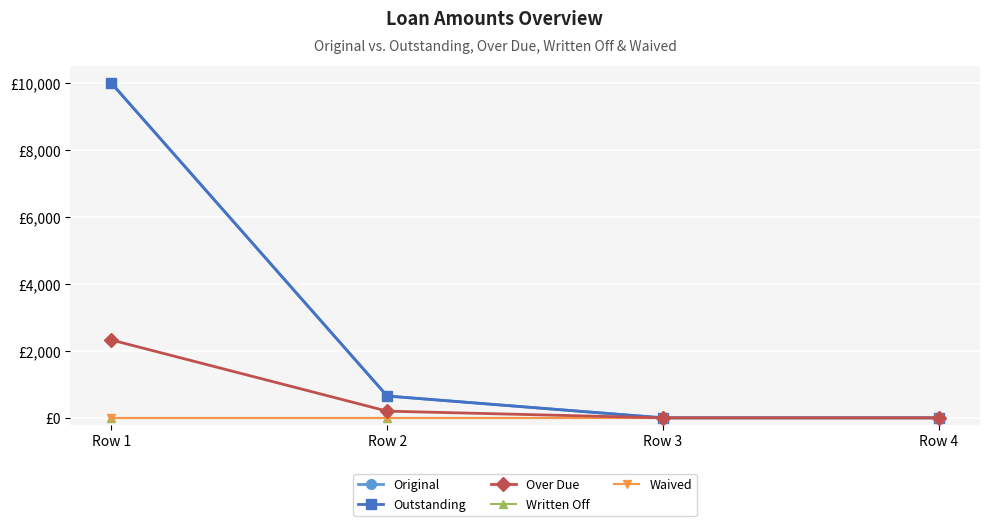

At which label is Outstanding closest to 5000?

Row 2